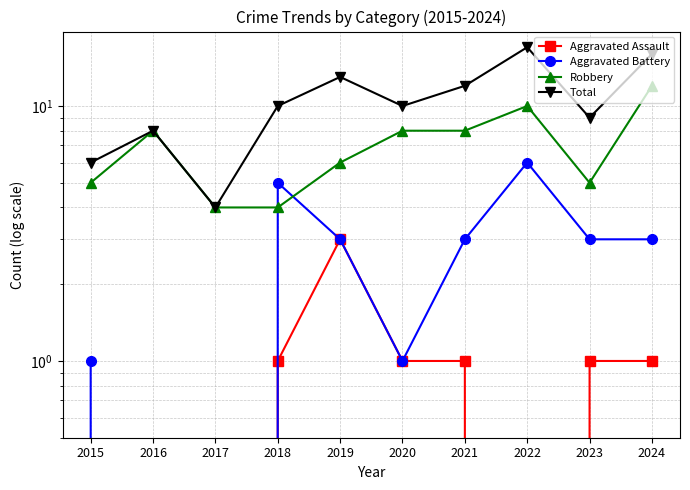

What is the total value across all series at 2021?

24